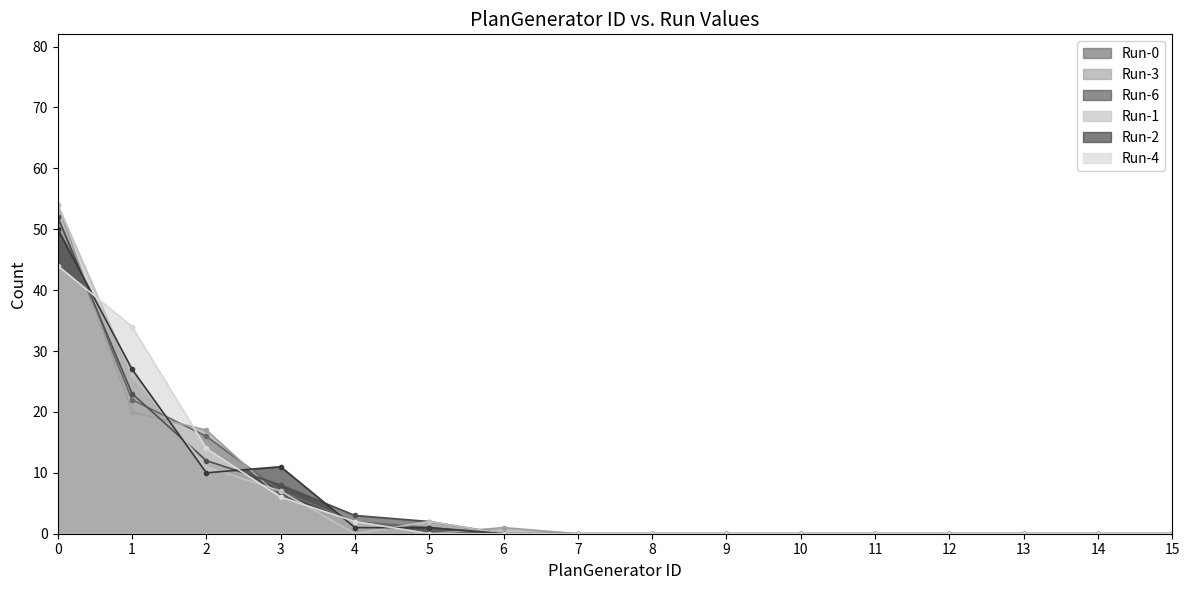

How many lines are shown in the chart?

6